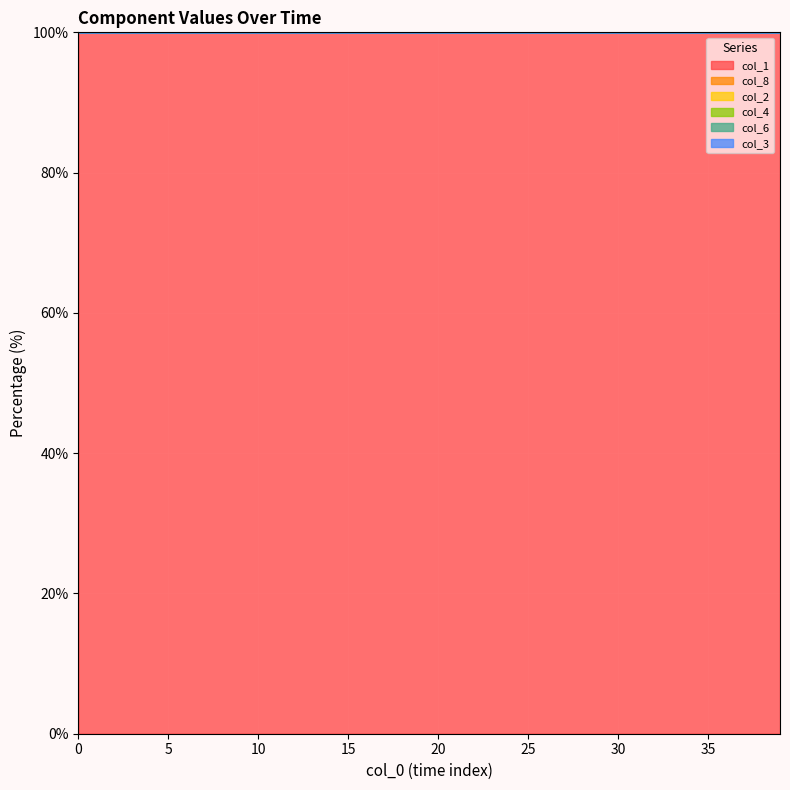

What is the lowest value of the col_1 series?

100.0